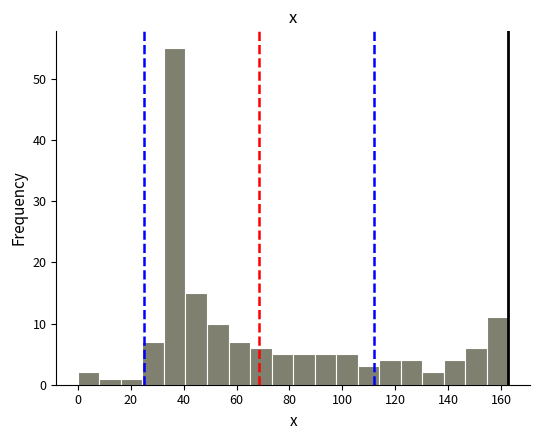

Reading left to right, transcribe this chart: for each bar, give the range it covers on the x-axis and its height. Neither the bar edges nor the heights are printed on the chart, so give them approximately, as read against the axes.

0 to 8: 2
8 to 16: 1
16 to 24: 1
24 to 32: 7
32 to 40: 55
40 to 48: 15
48 to 56: 10
56 to 66: 7
66 to 74: 6
74 to 82: 5
82 to 90: 5
90 to 98: 5
98 to 106: 5
106 to 114: 3
114 to 122: 4
122 to 130: 4
130 to 138: 2
138 to 146: 4
146 to 154: 6
154 to 162: 11